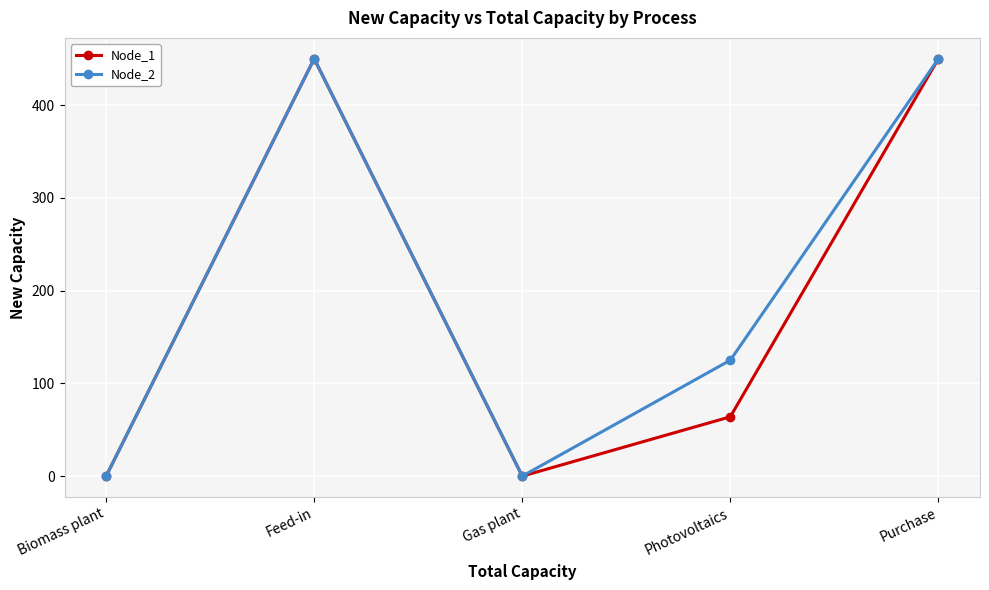

Does the chart display data point markers on the line(s)?

Yes